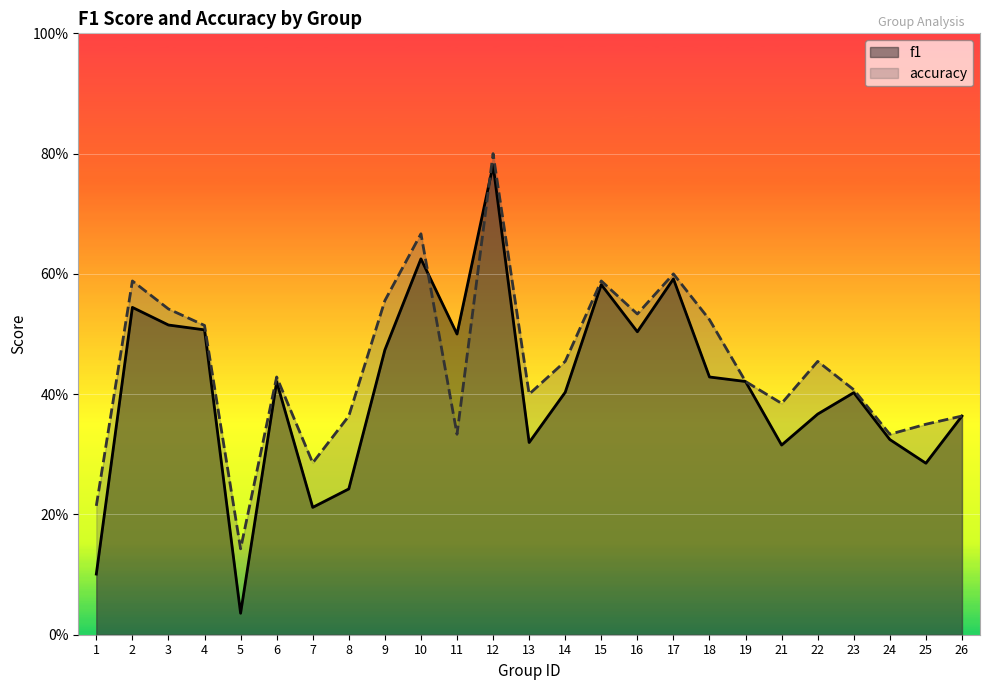

What is the maximum value for f1?

0.8